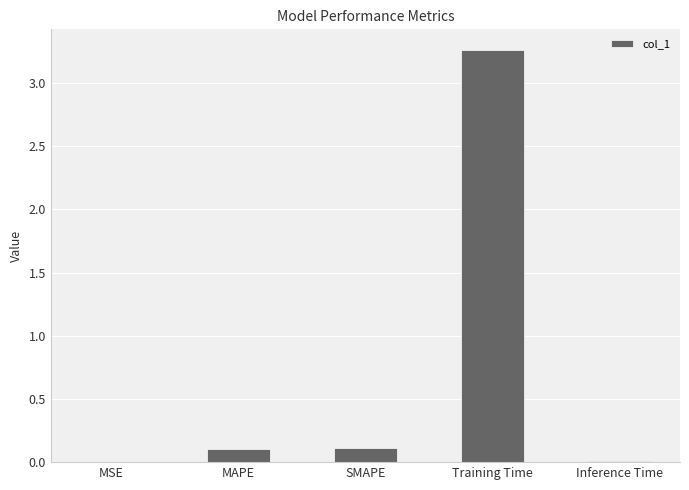

Does the chart contain stacked bars?

No